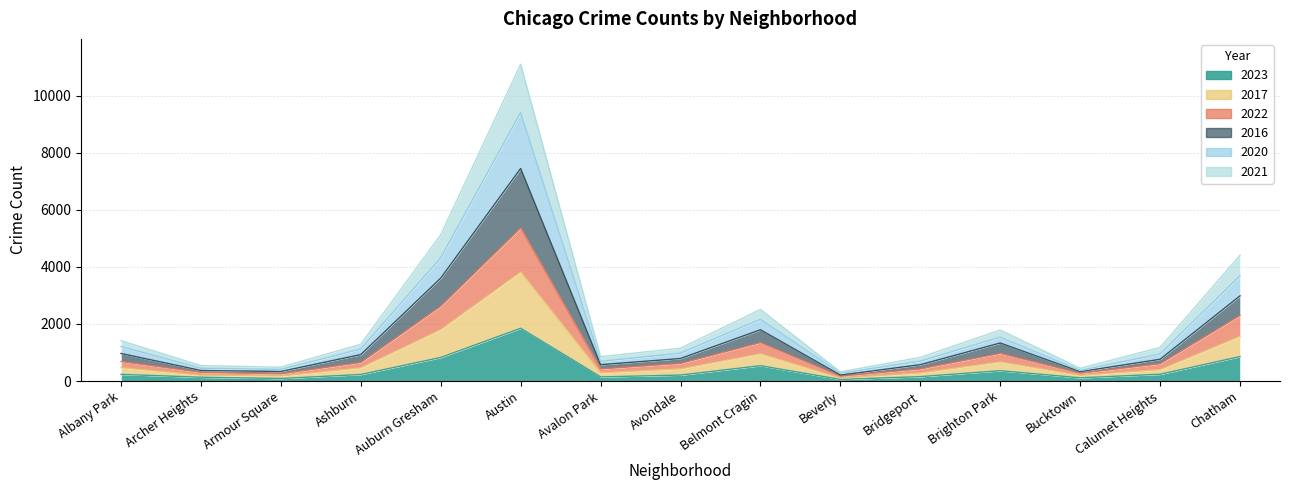

What is the sum of all 2023 values?

6014